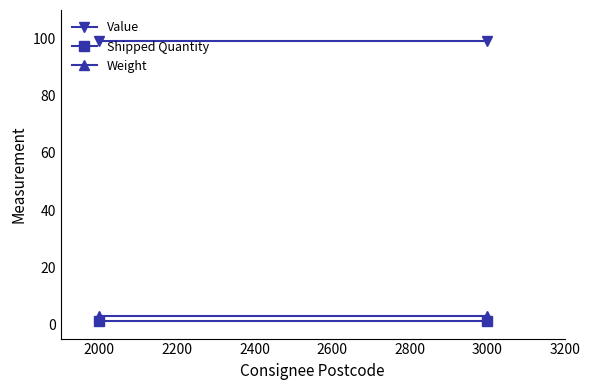

What is the greatest value displayed?

99